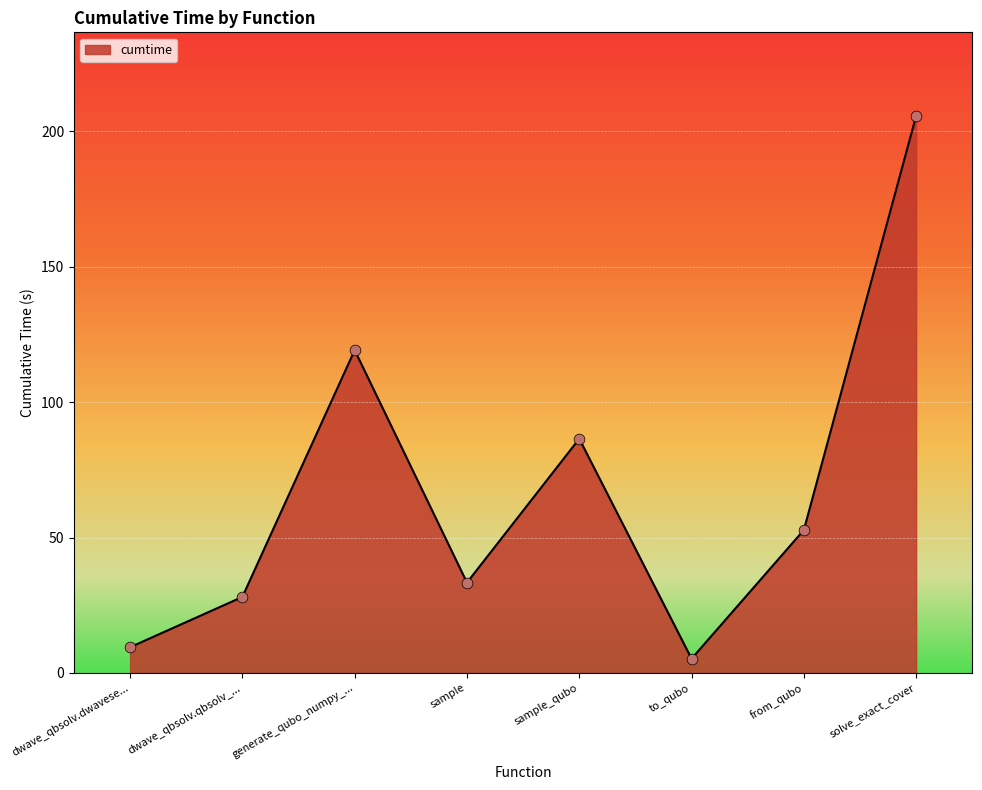

What is the change in value from sample to from_qubo?

+19.4